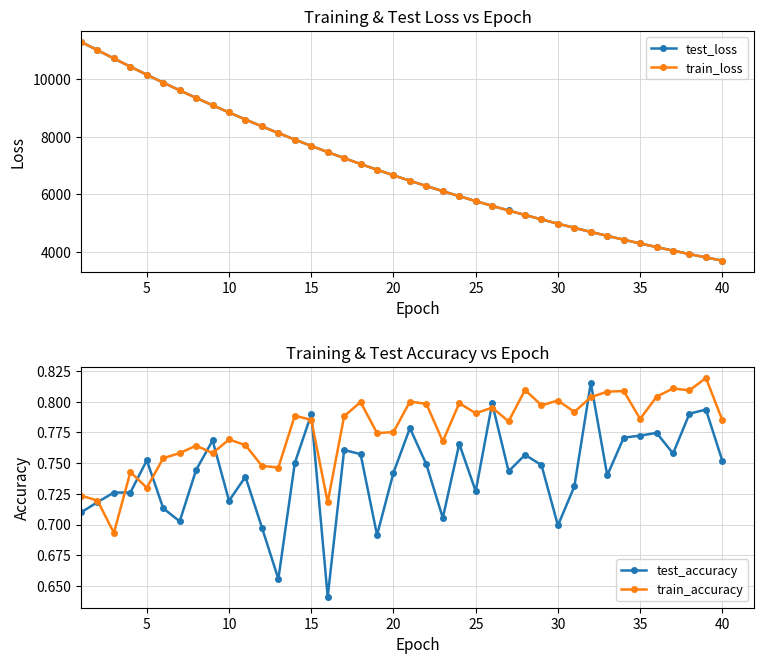

What is the value of the train_loss point at the 36th from the left?

9352.6